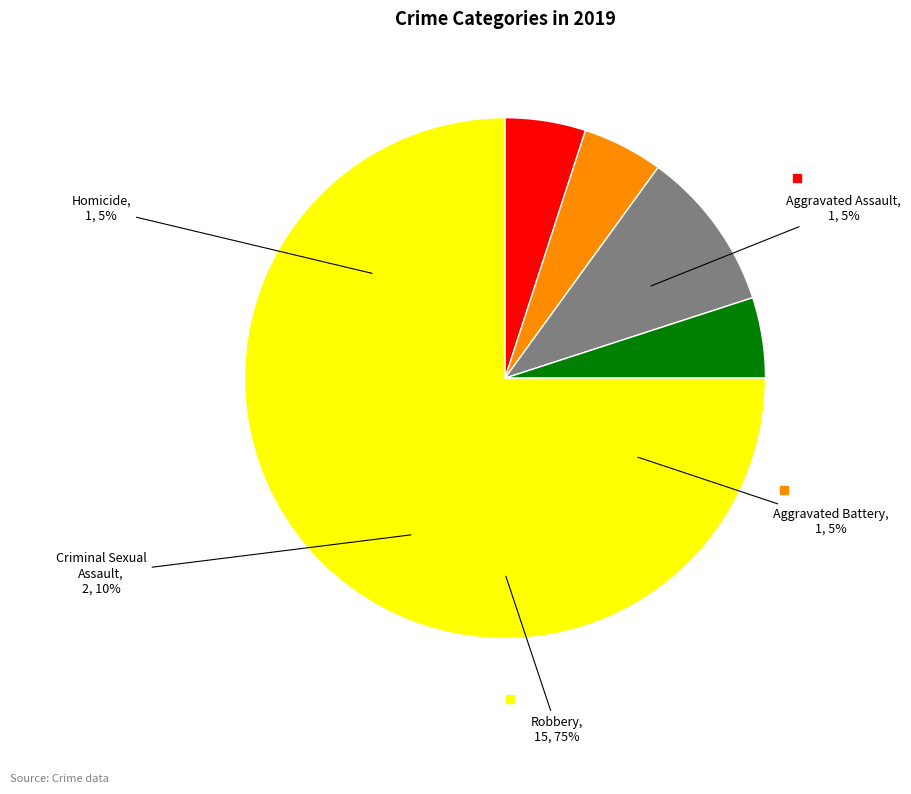

What percentage is NOT represented by Robbery?

25.0%